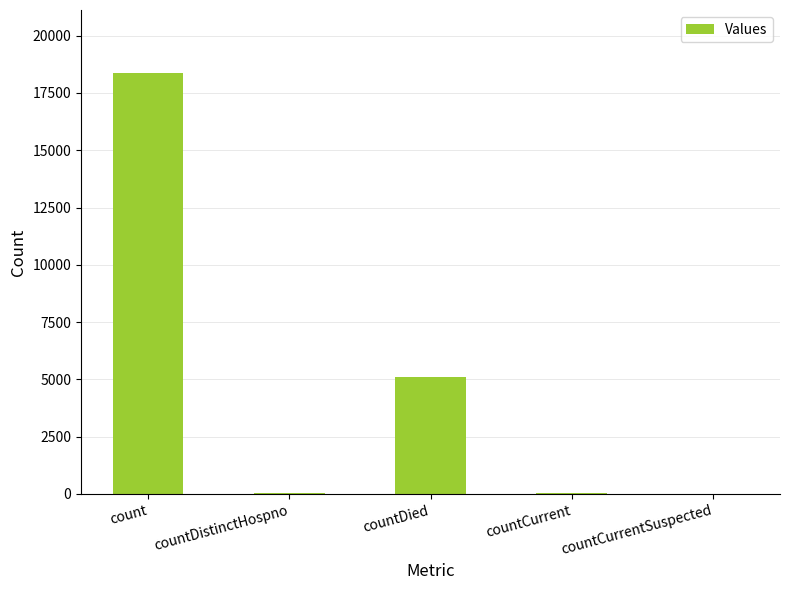

Is it true that the value at countCurrent is 39?

True